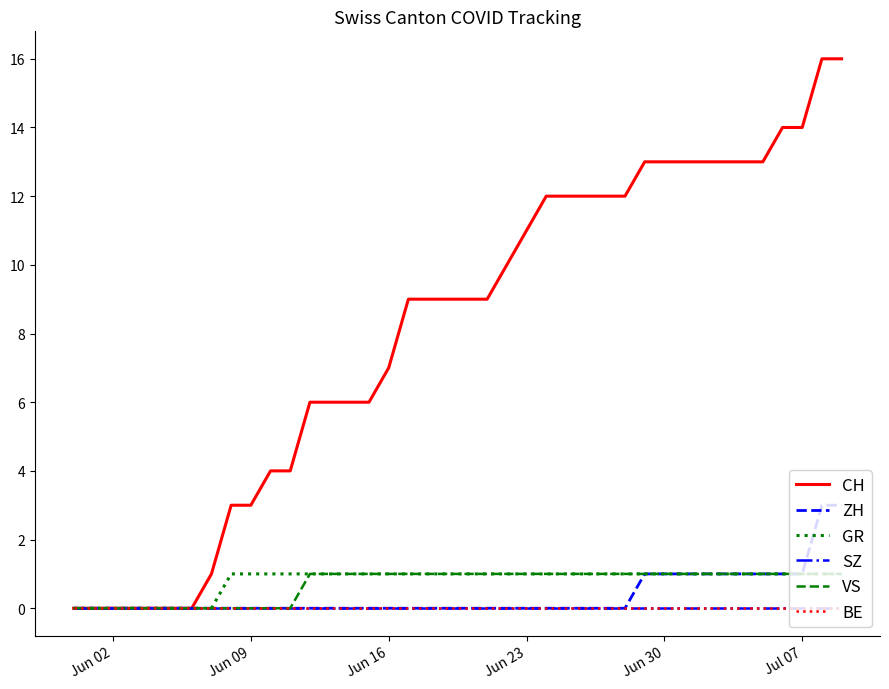

Does the chart have visible grid lines?

No